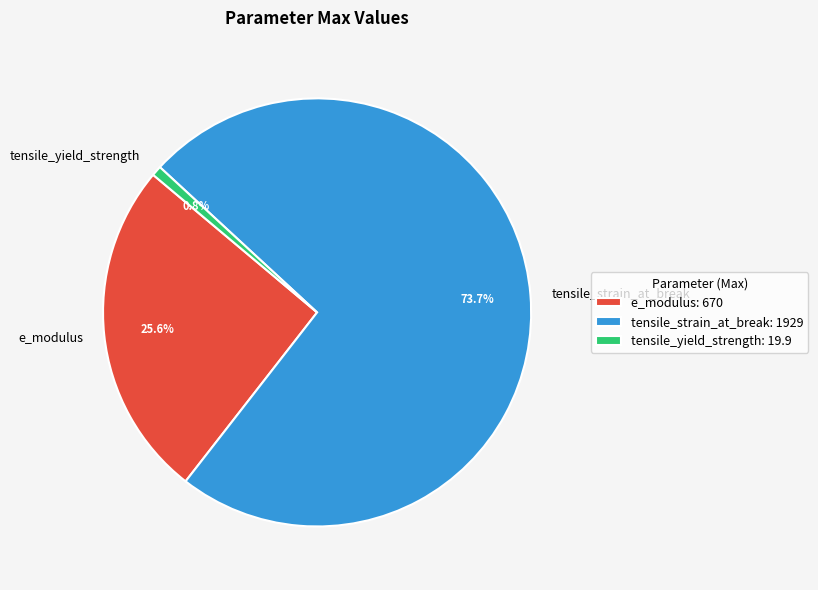

Approximately how many times larger is the value at e_modulus compared to tensile_yield_strength?

33.7